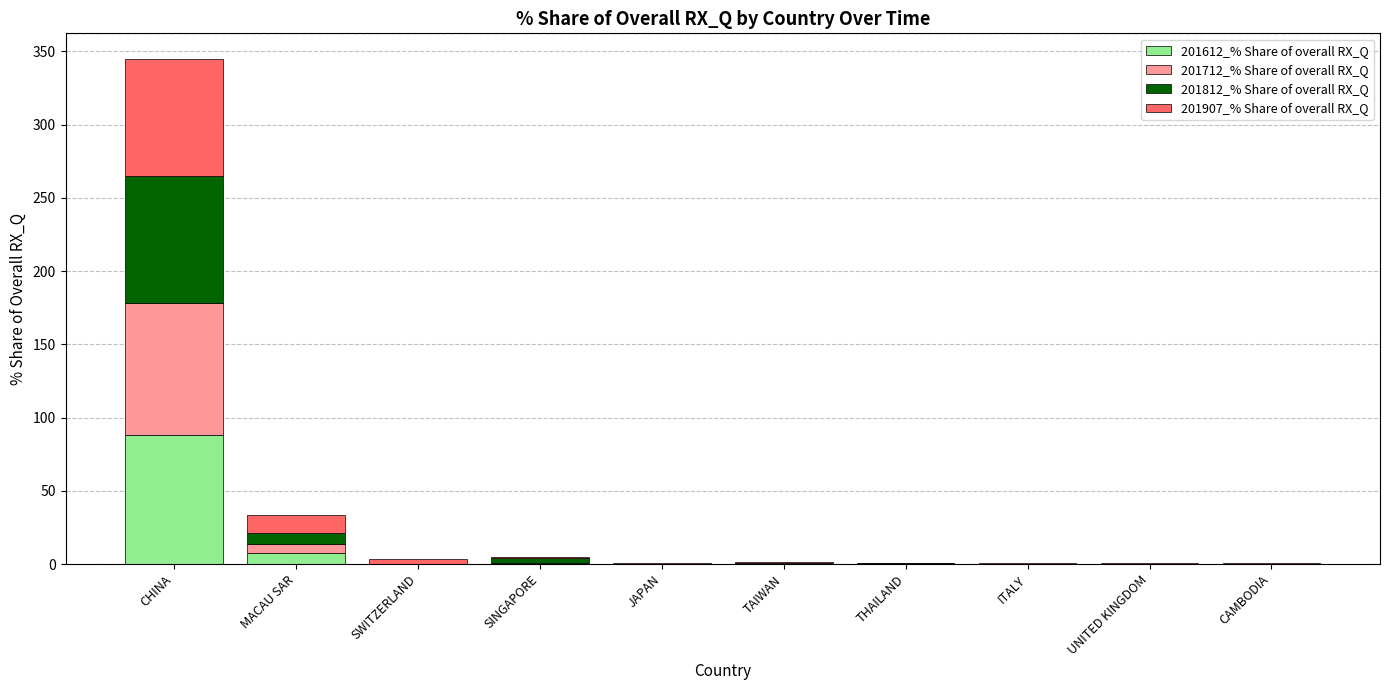

Which category has the highest value in the 201612_% Share of overall RX_Q series?

CHINA